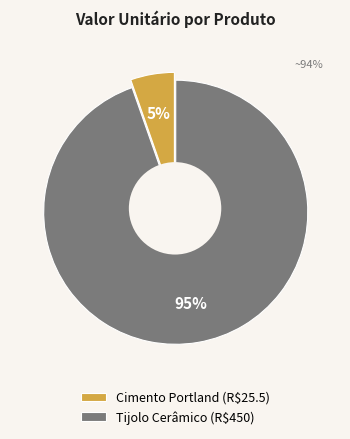

To the nearest percent, what is the difference between the largest and smallest slice percentages?

89%